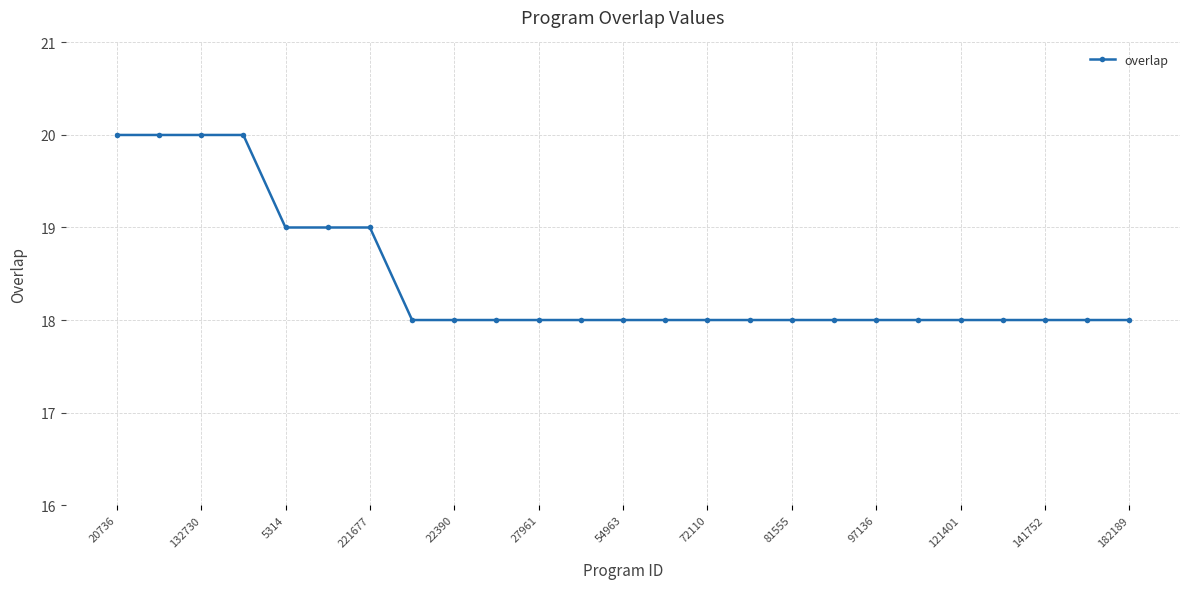

What is the average value?

18